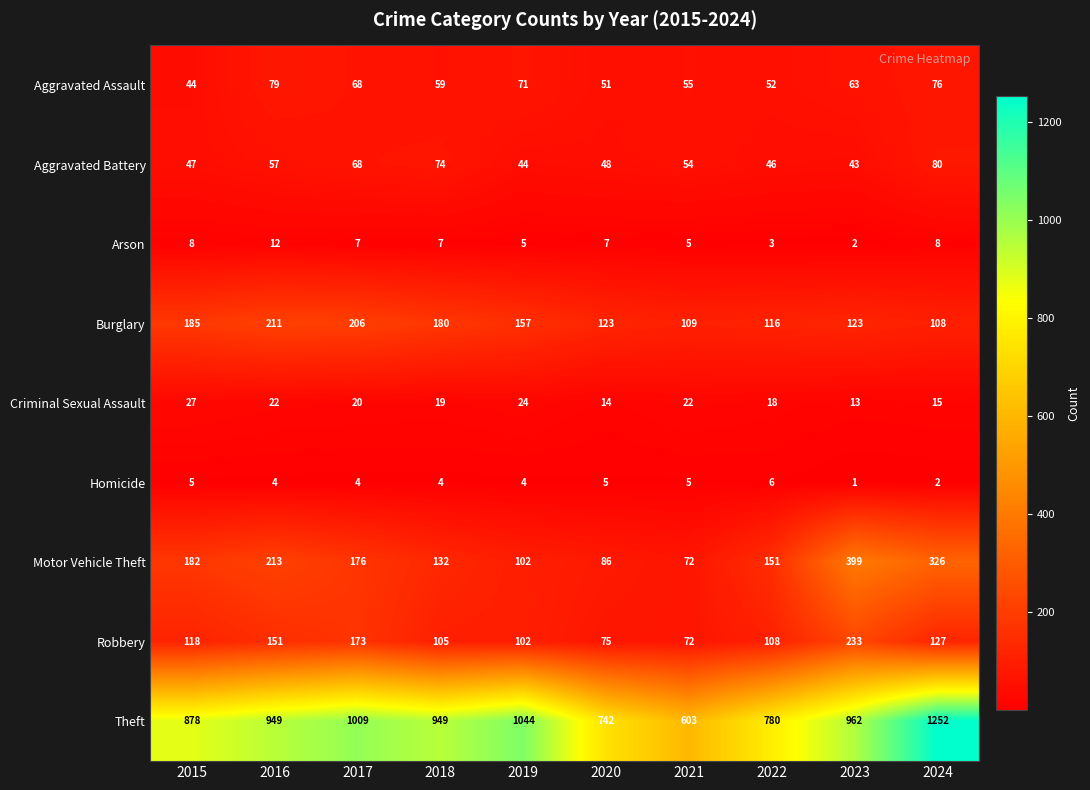

How many data points in Homicide are less than 4?

2